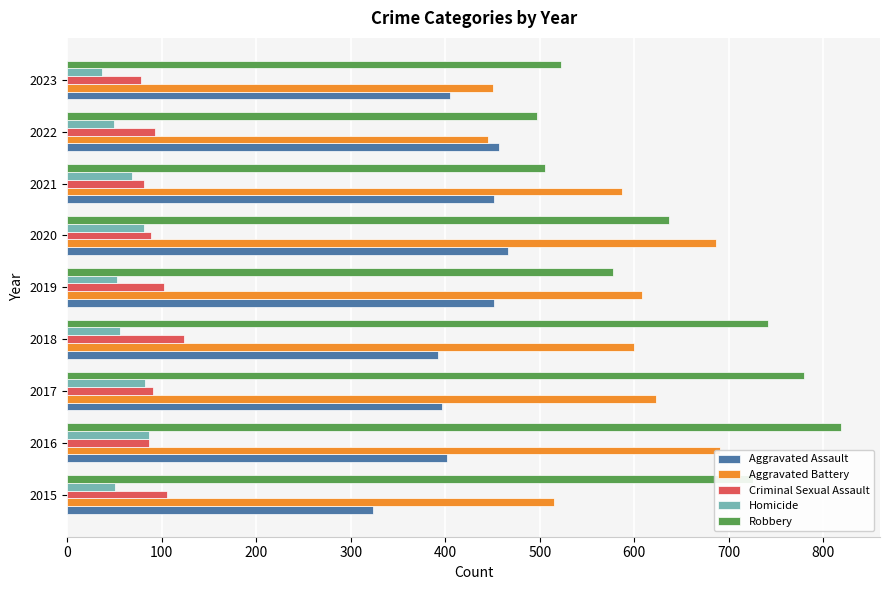

What is the maximum value shown in the chart?

819